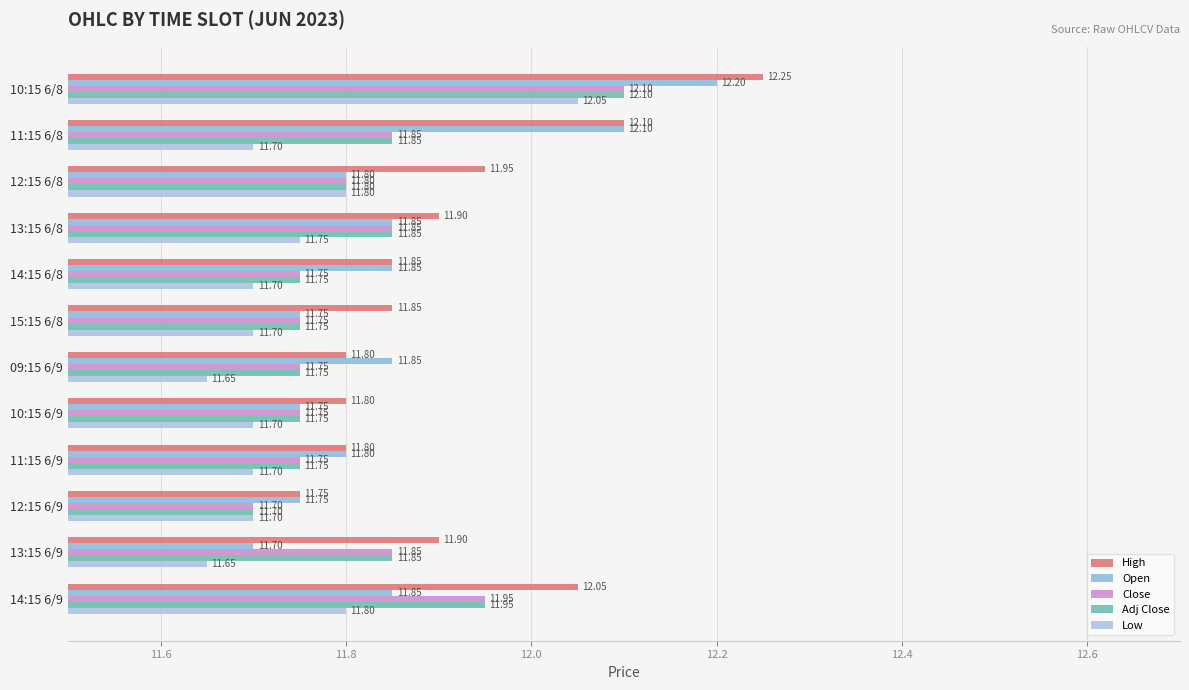

How many distinct data groups are displayed?

5